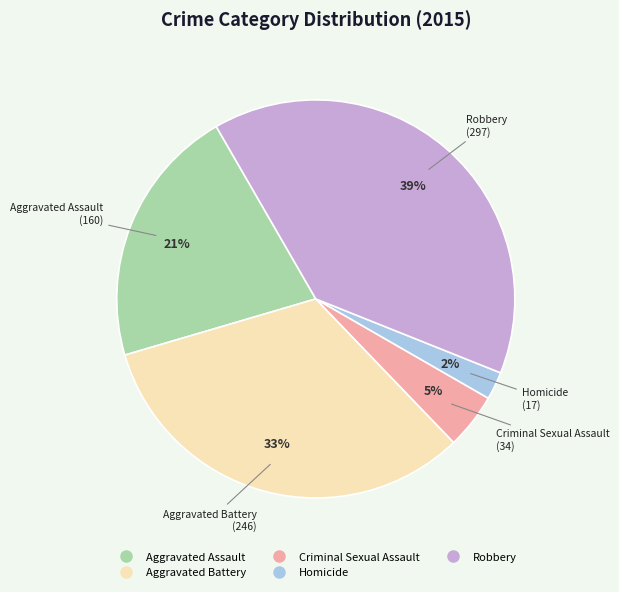

Is the sum of Robbery and Criminal Sexual Assault greater than half?

No